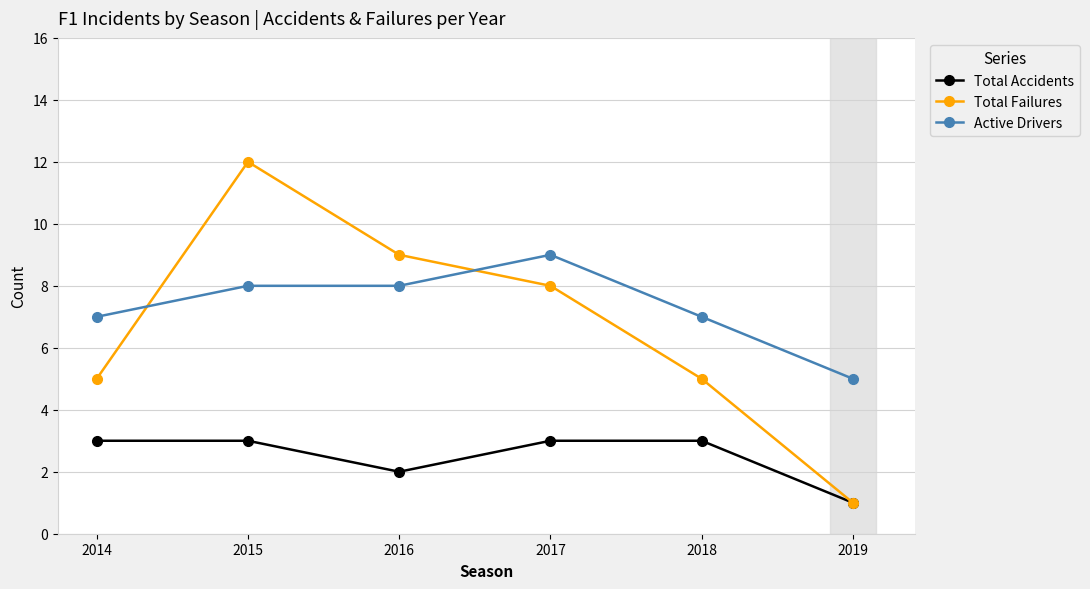

Rank the series at 2014 from lowest to highest value.

Total Accidents, Total Failures, Active Drivers